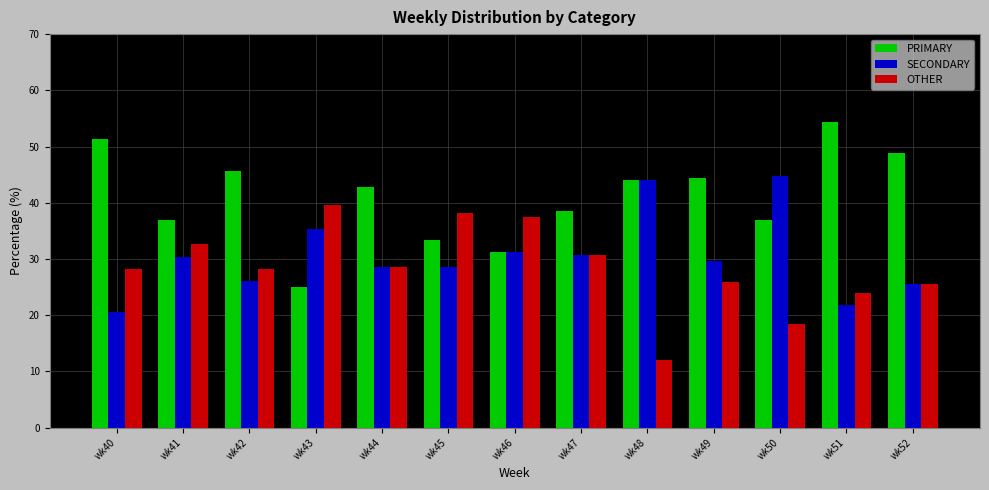

Rank the series by their maximum value, from lowest to highest.

OTHER, SECONDARY, PRIMARY